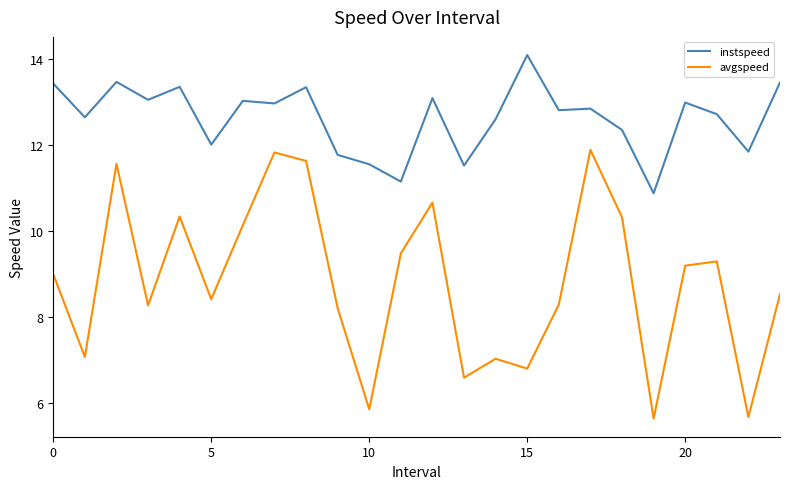

At how many categories does at least one series exceed 11?

23